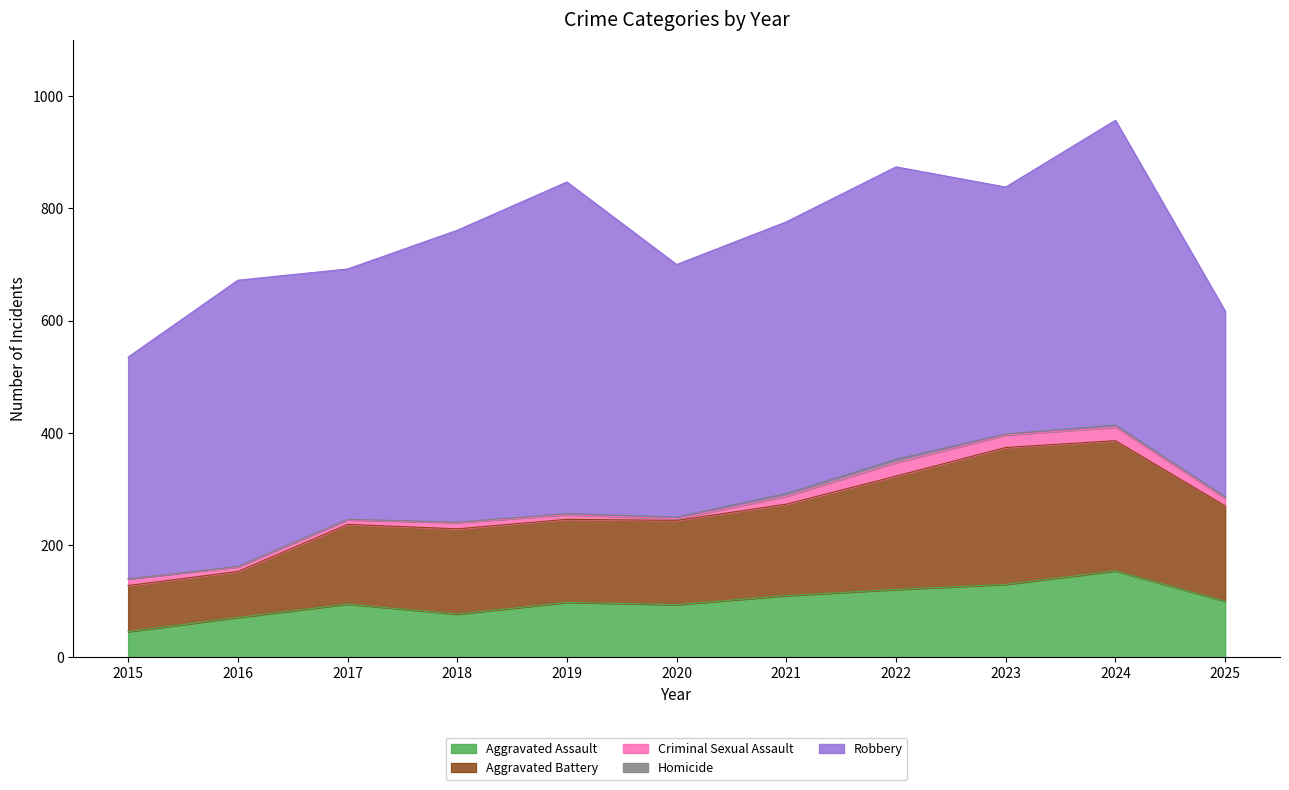

True or false: Homicide and Robbery intersect in this chart.

False